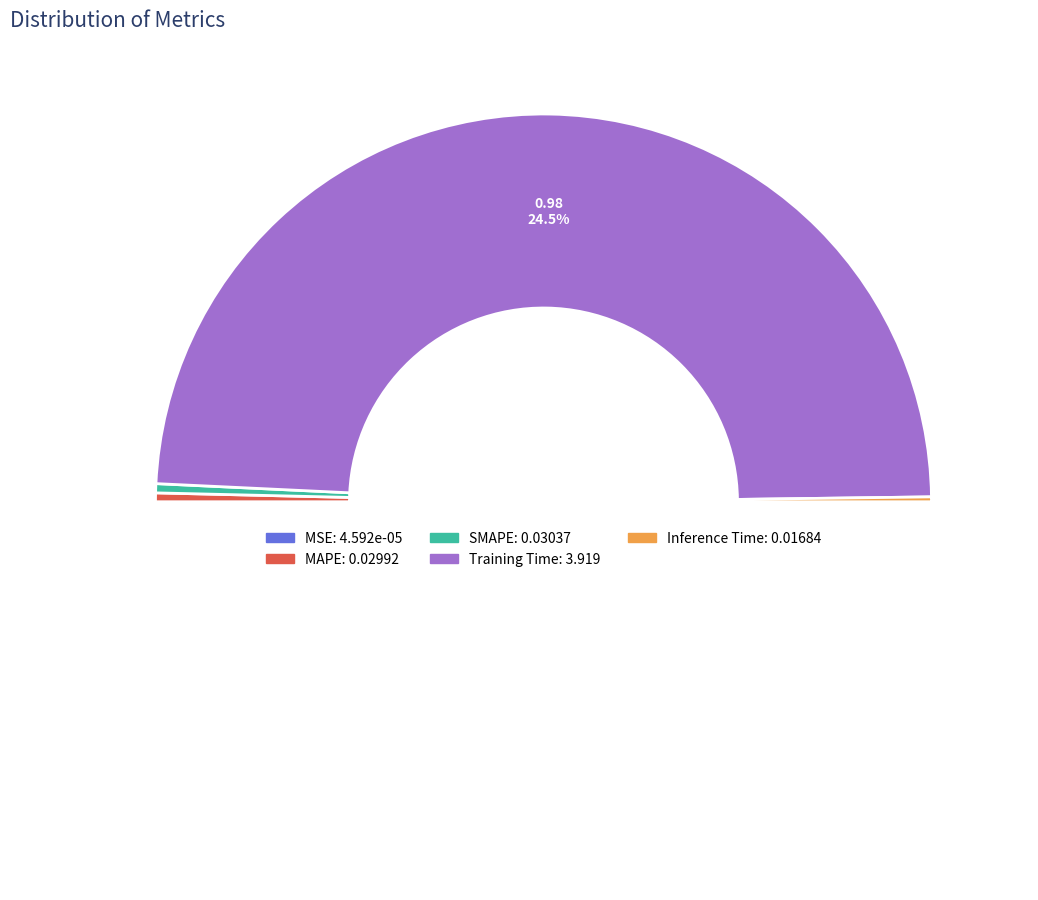

Rank the categories by value from highest to lowest.

Training Time, SMAPE, MAPE, Inference Time, MSE